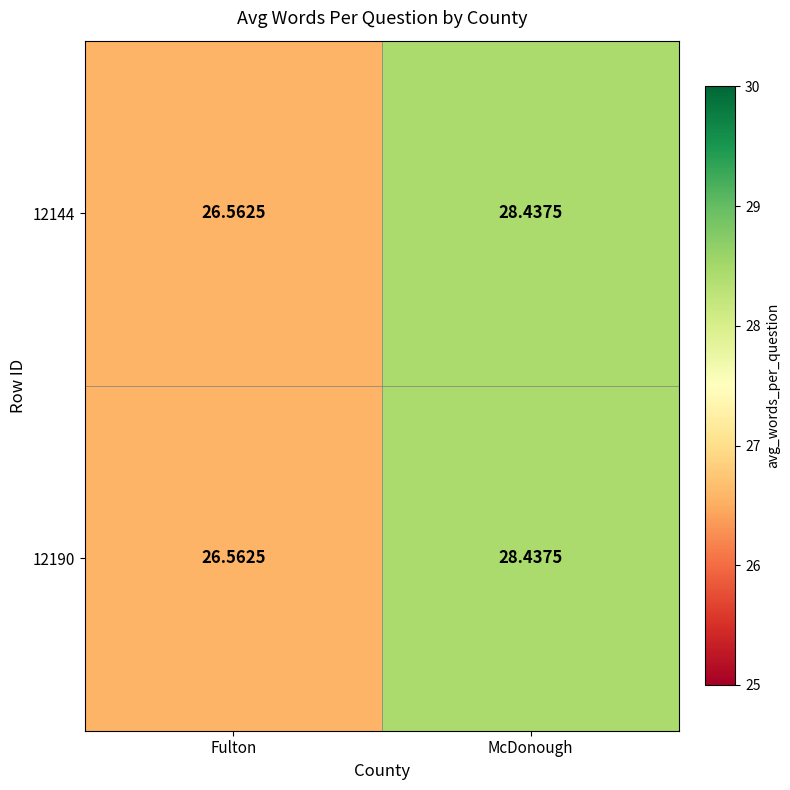

Count the number of data series in this chart.

2